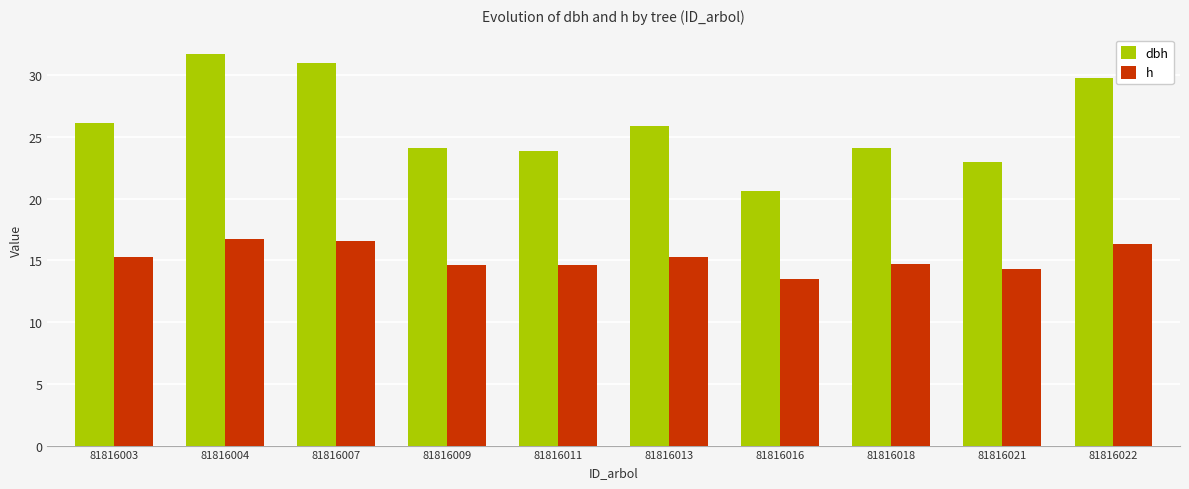

The dbh series shows 6.9 at 81816009. True or false?

False